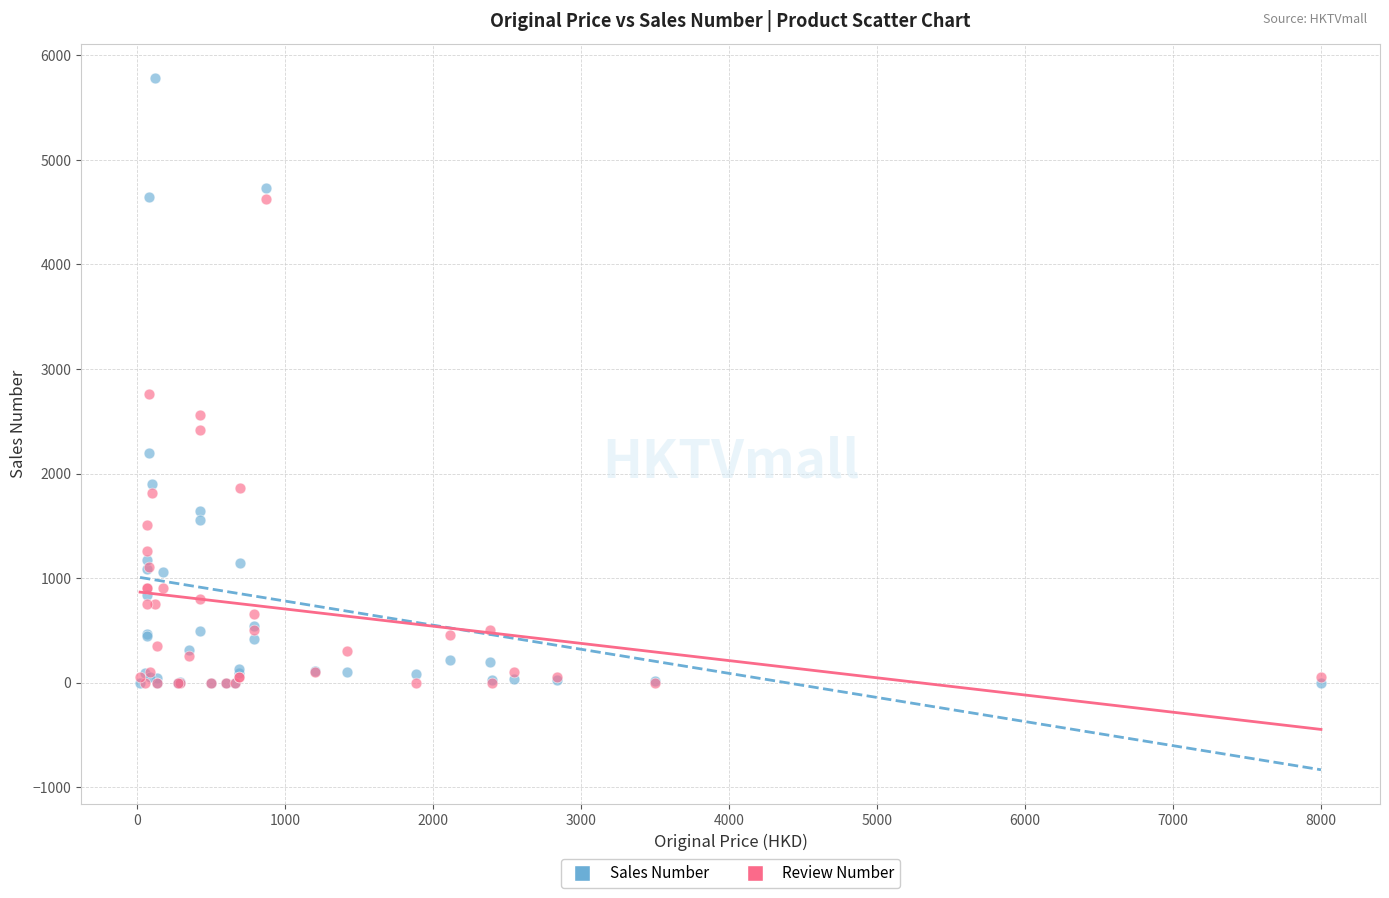

Across all series, what Y value is closest to 2891?

2765.3